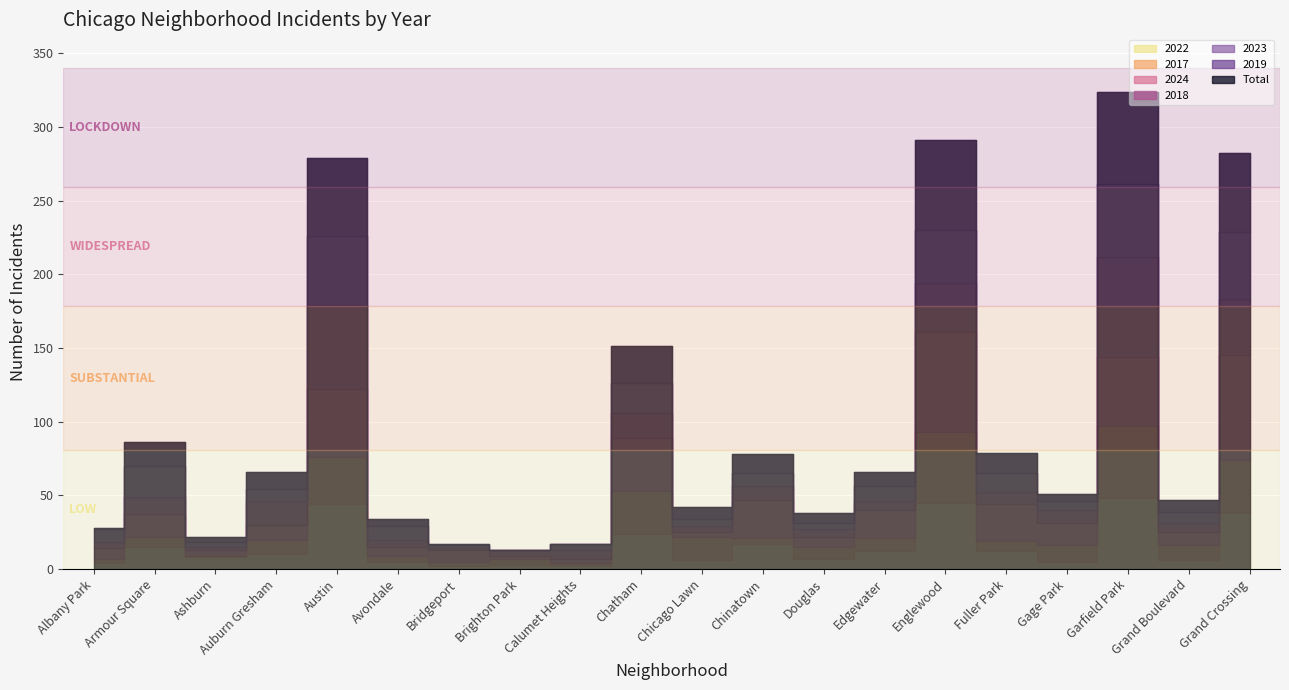

Which series ends up on top after the final intersection of 2023 and 2022?

2023